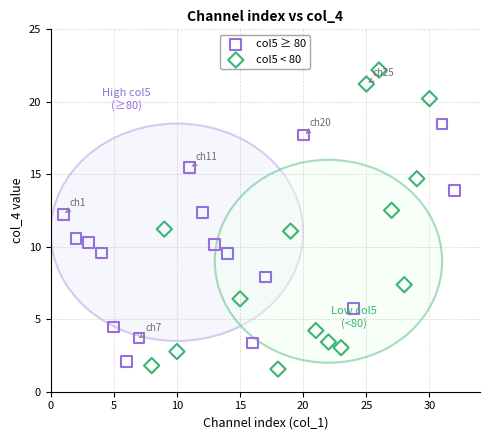

Which series reaches the maximum Y coordinate?

col5 < 80